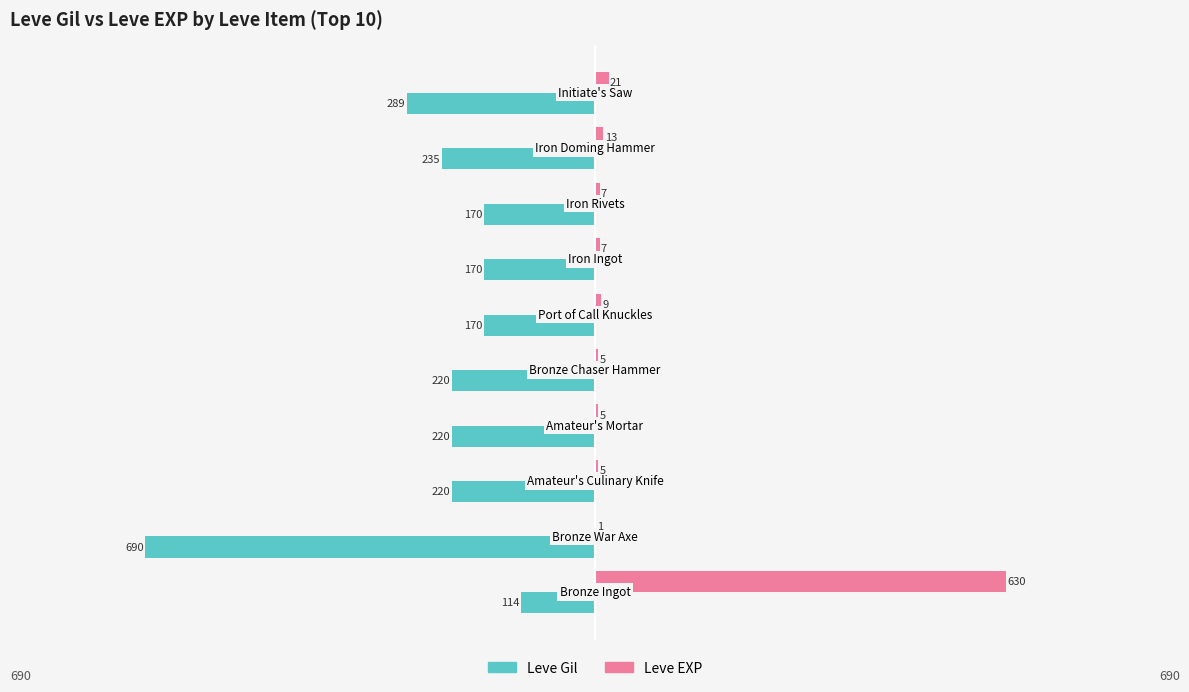

What are all the series names shown in the legend?

Leve Gil, Leve EXP